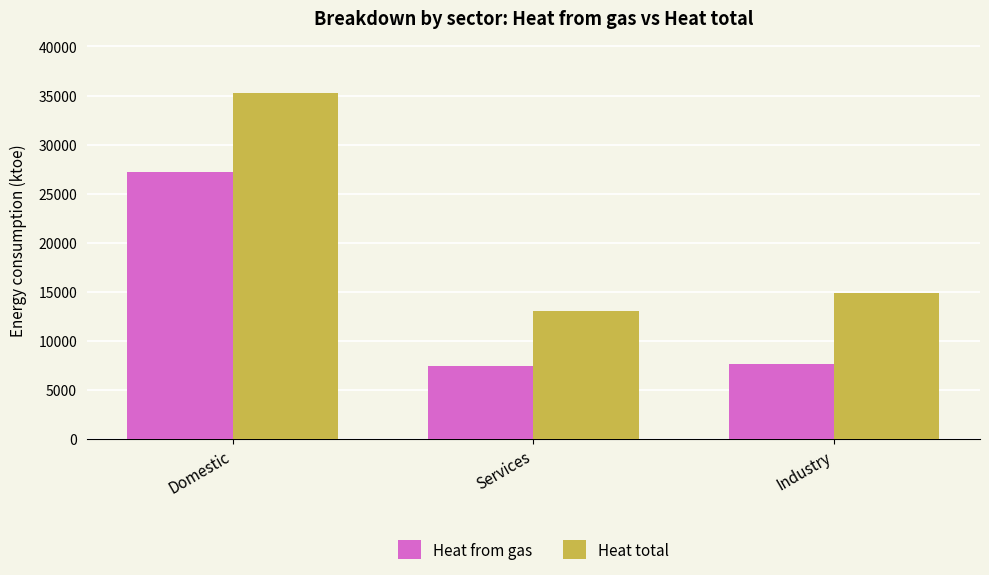

Which series changed the most between Domestic and Services?

Heat total